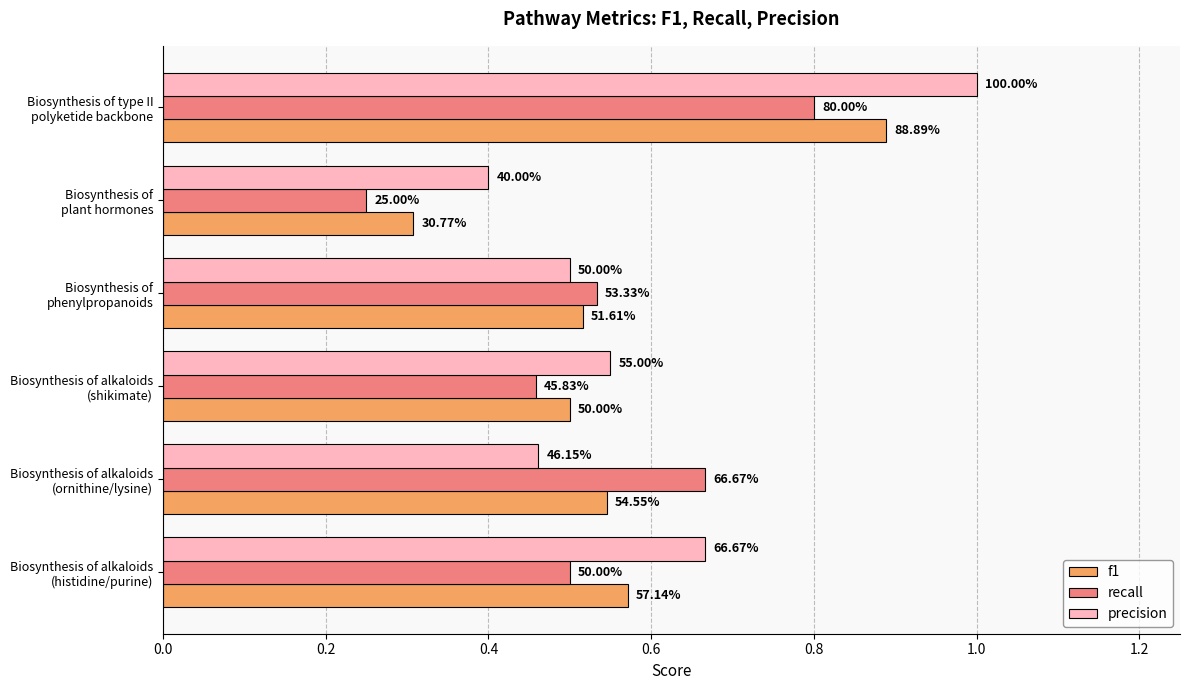

What is the difference between the second highest and minimum values in the f1 series?

0.3